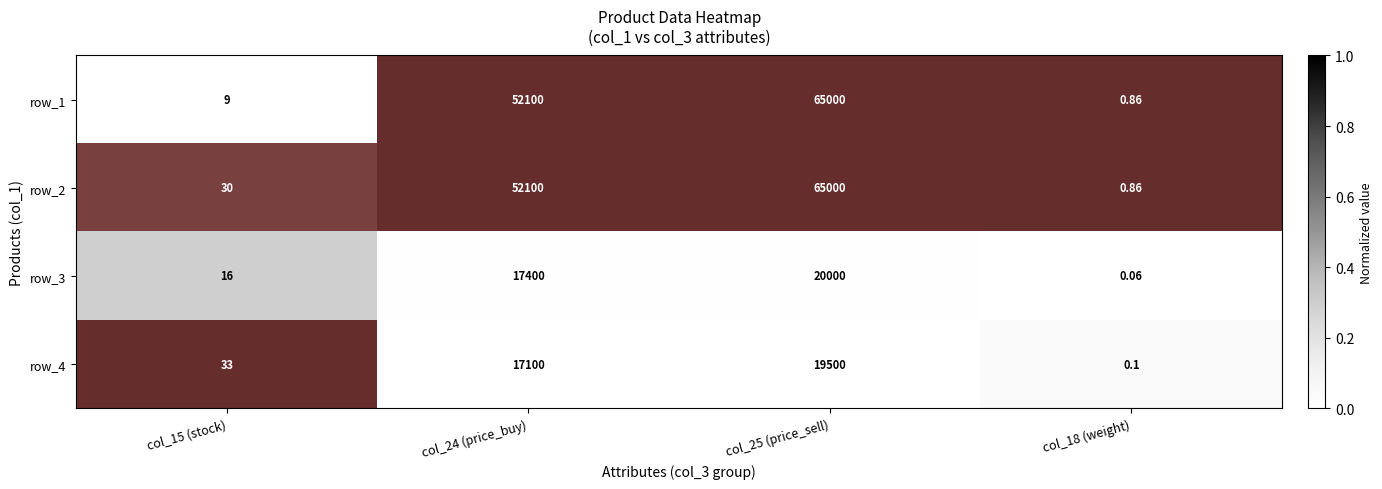

Is the value of row_1 at col_25 (price_sell) greater than the value of row_3 at col_24 (price_buy)?

Yes